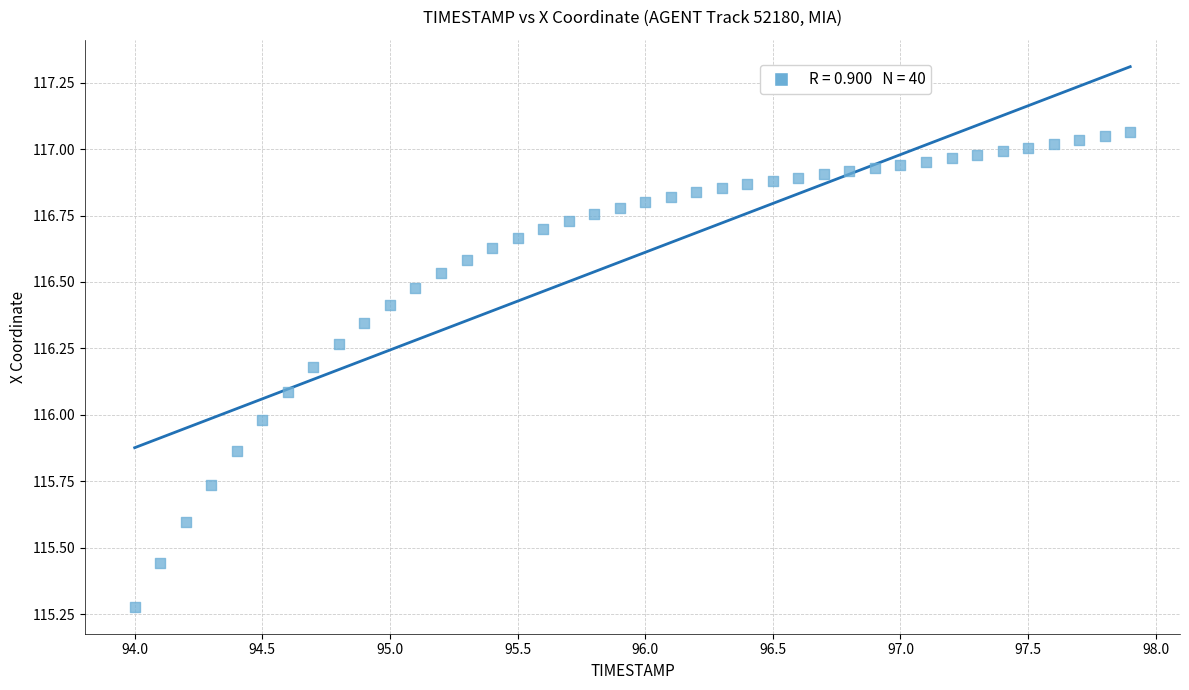

What is the range of Y values (max minus min)?

1.8